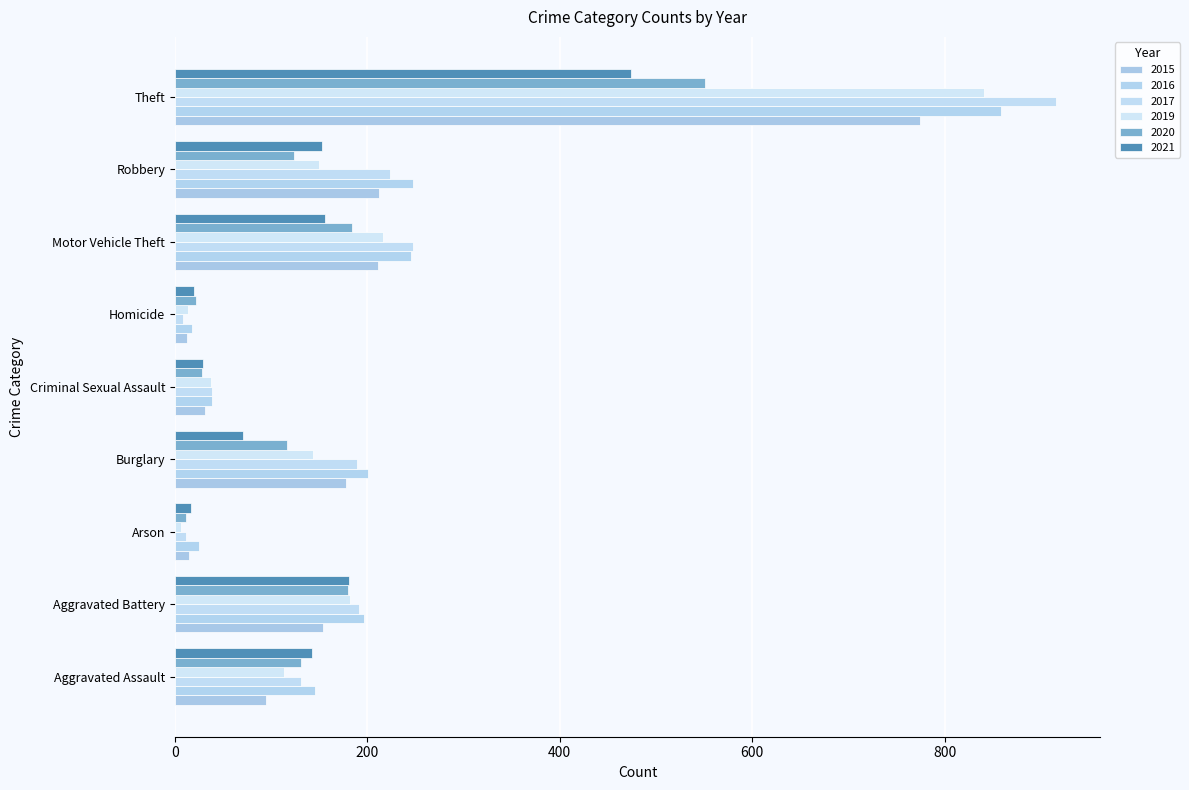

How many data points does each series have?

9